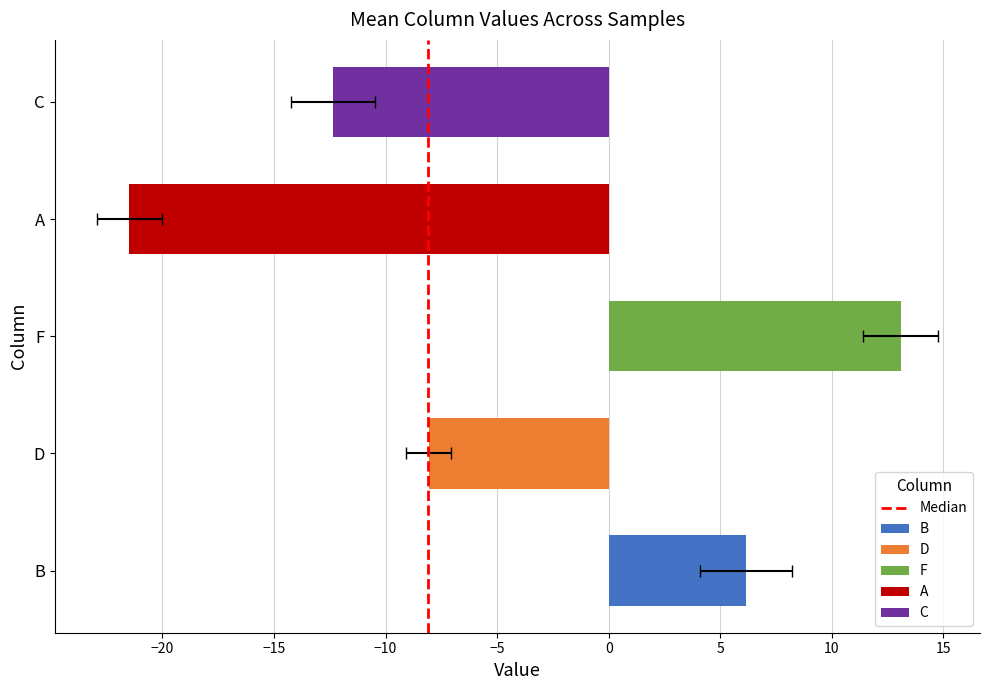

Does the chart contain any negative values?

No